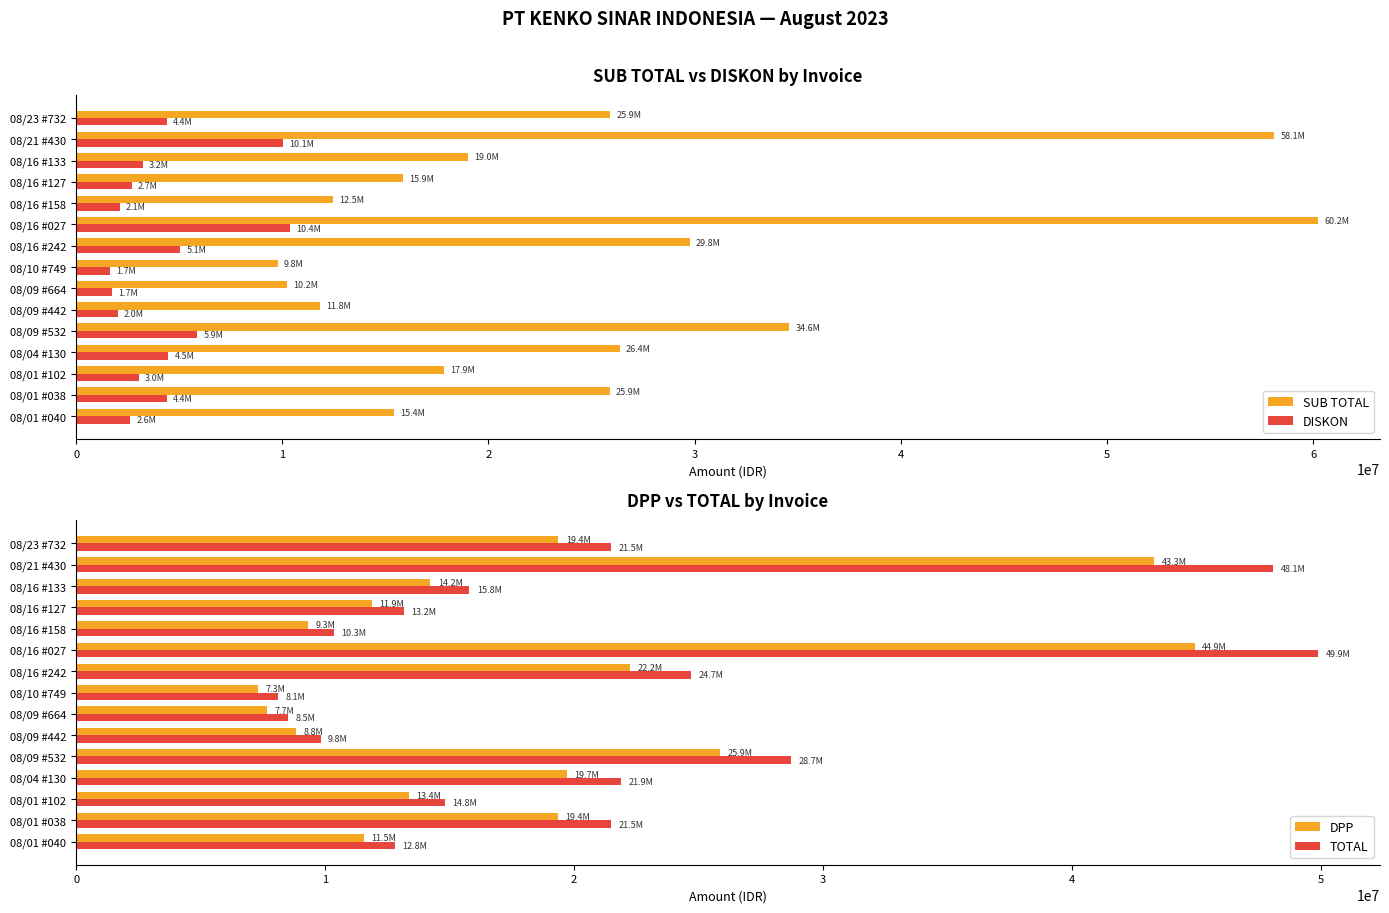

True or false: DISKON has a value of 1740732 at 08/09 #664.

True